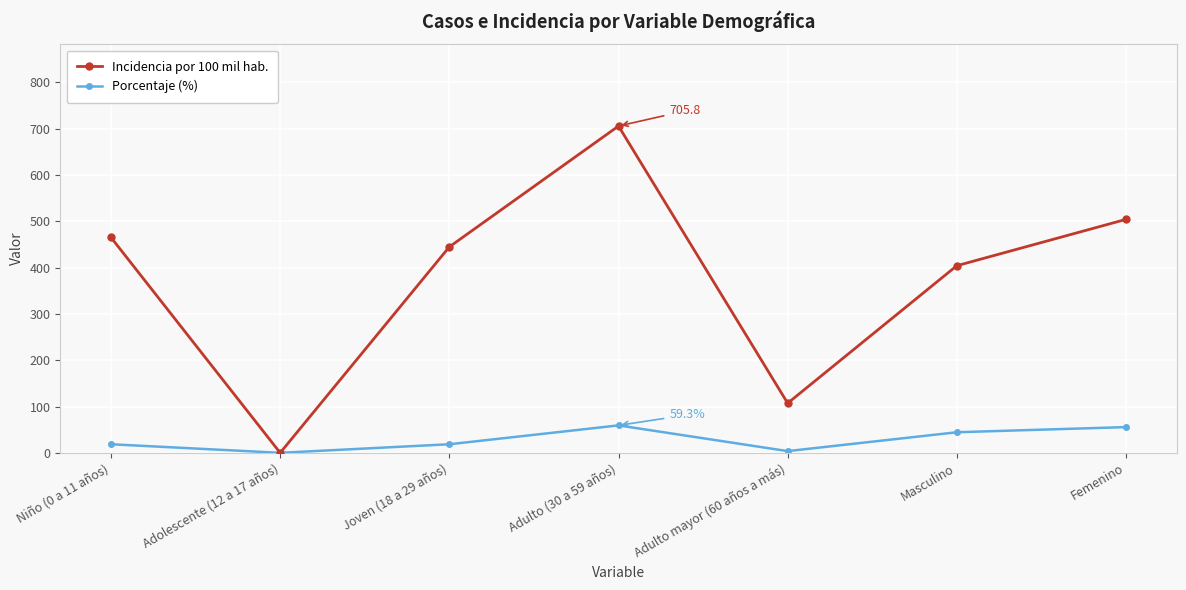

Which series has the largest total across all categories?

Incidencia por 100 mil hab.